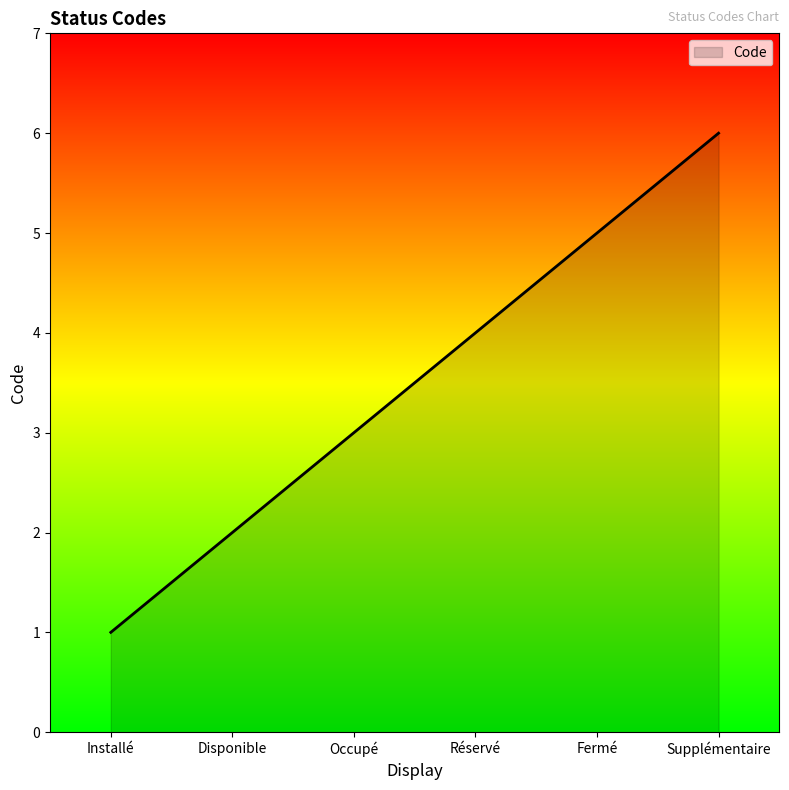

The value at Supplémentaire is 10. True or false?

False